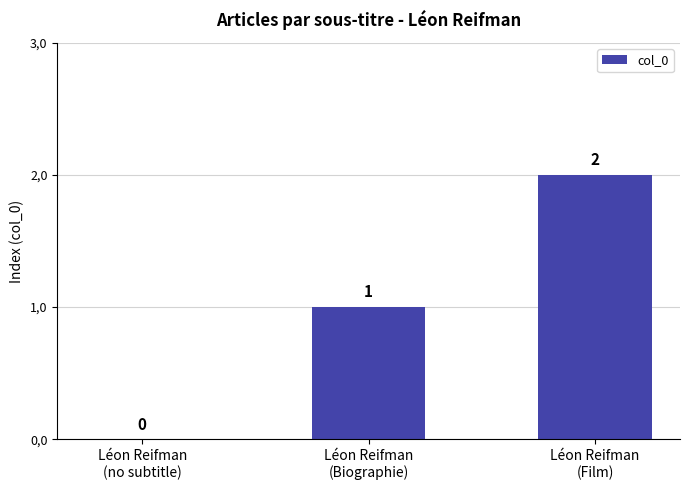

What is the change in value from Léon Reifman
(no subtitle) to Léon Reifman
(Film)?

+2